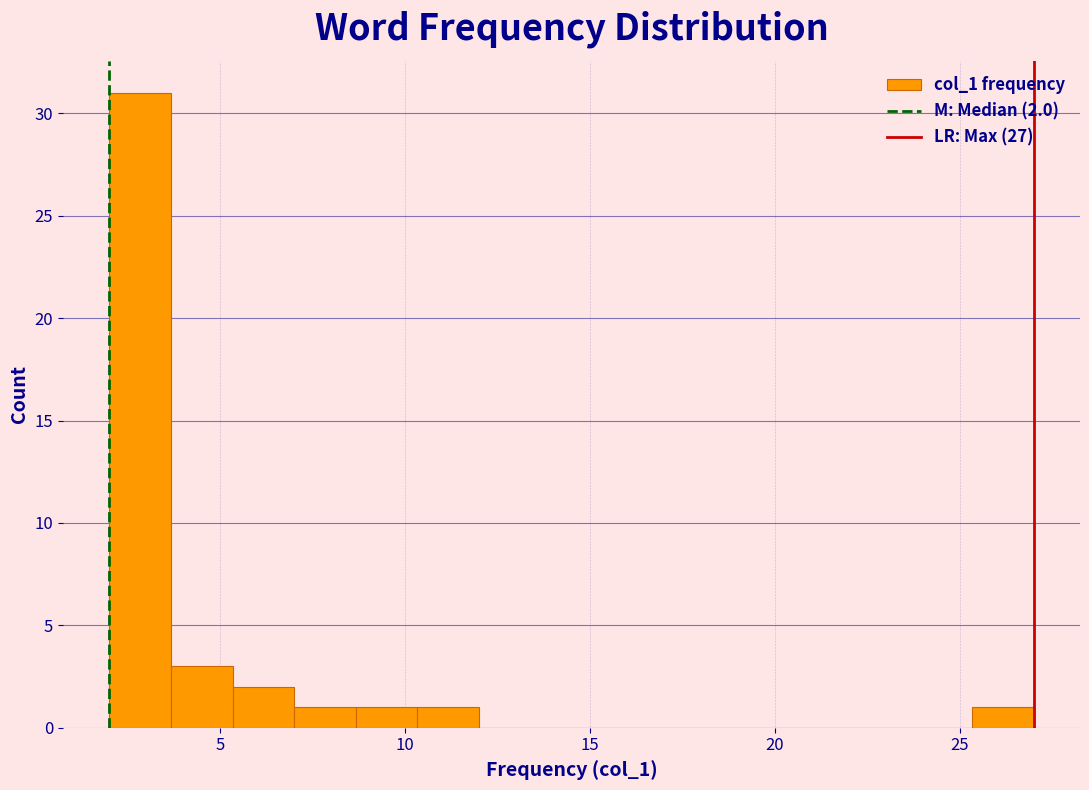

Read against the x-axis, roughly where is the centre of the tallest bar?

3.0